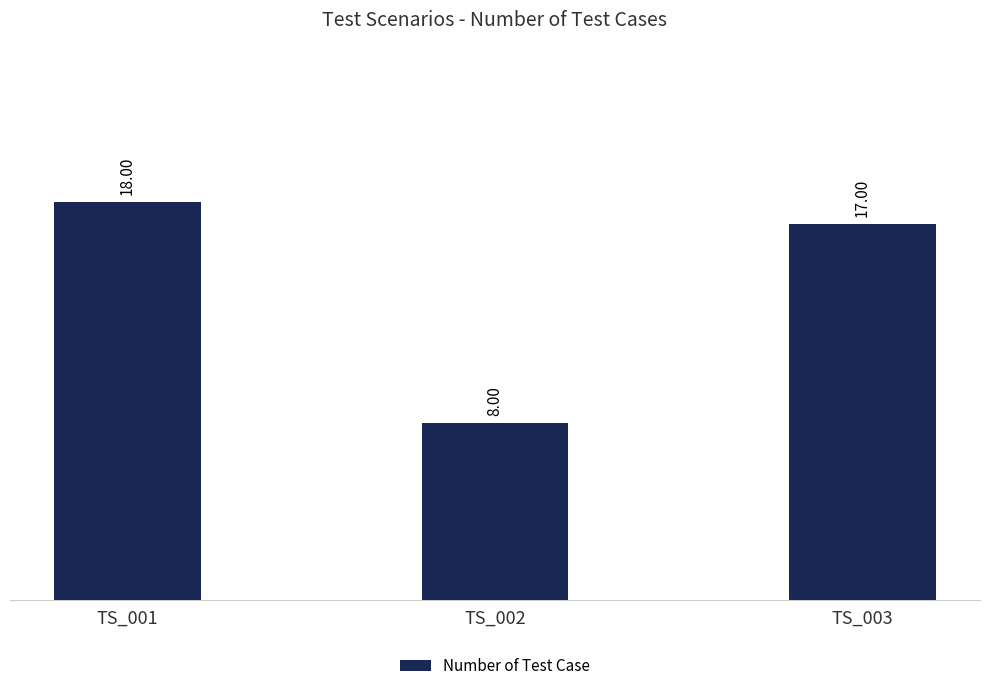

Is it true that the value at TS_003 is 17?

True